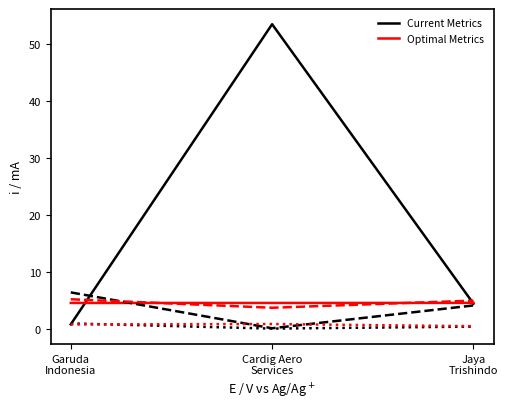

What is the total value across all series at Garuda
Indonesia?

18.5